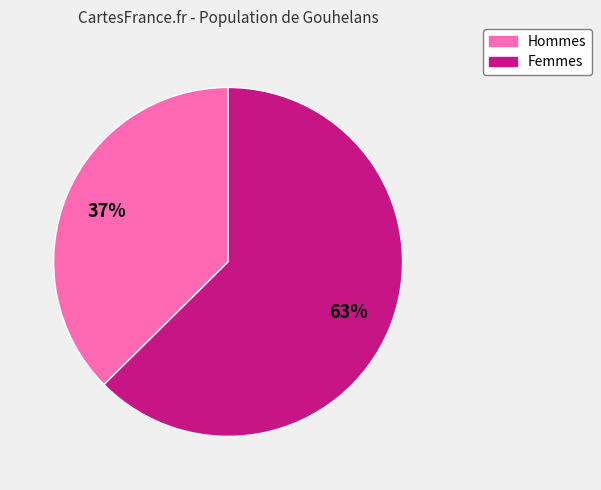

Does any single category account for the majority?

Yes